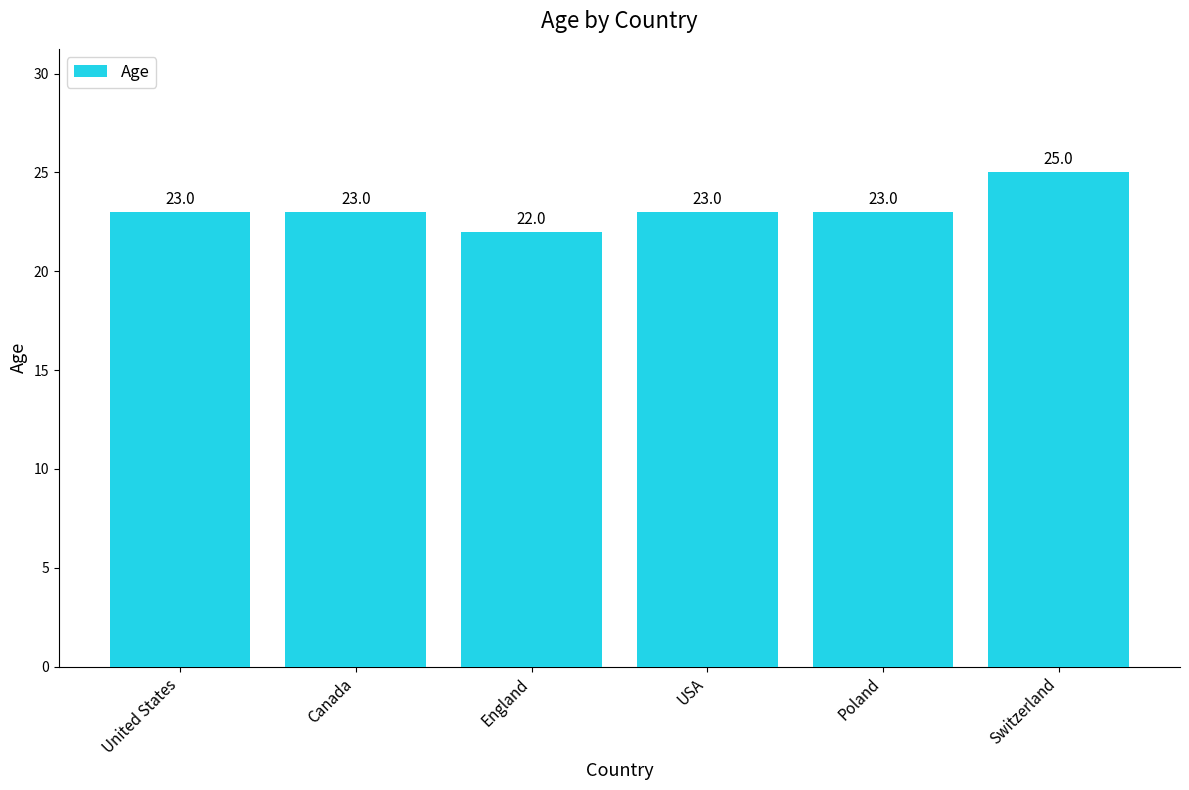

What is the ratio of the value at United States to the value at Poland?

1.0